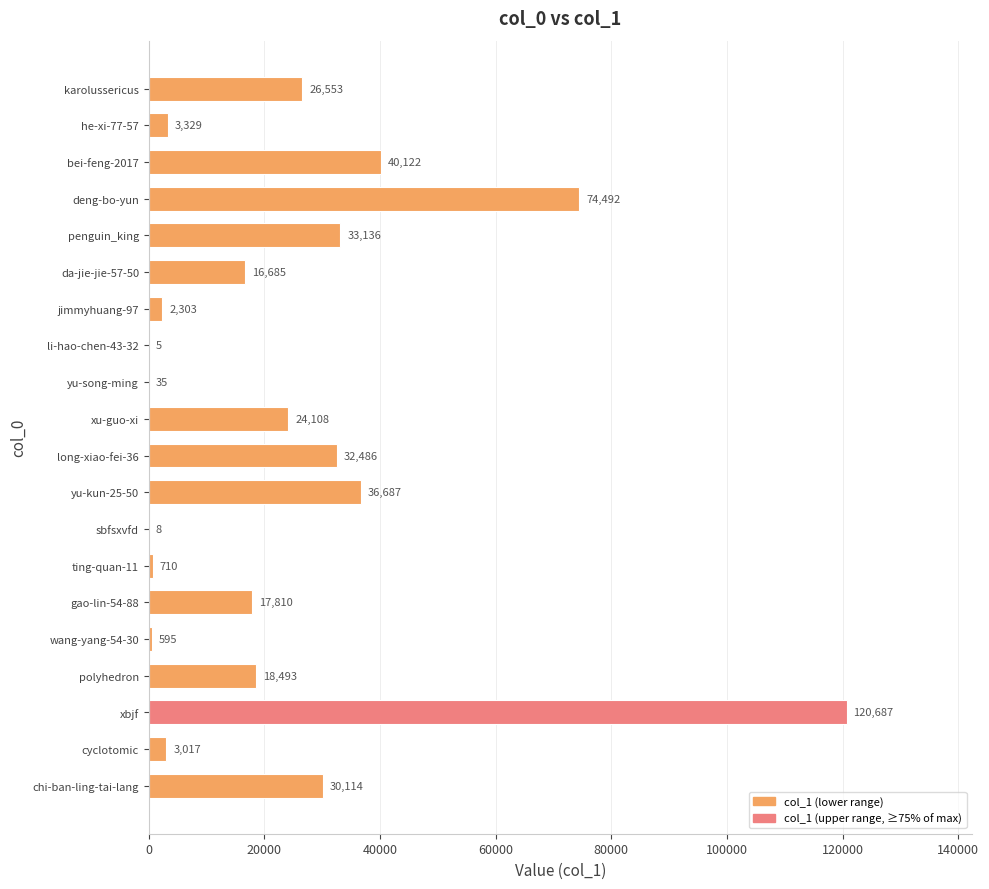

Which has a higher value, bei-feng-2017 or cyclotomic?

bei-feng-2017